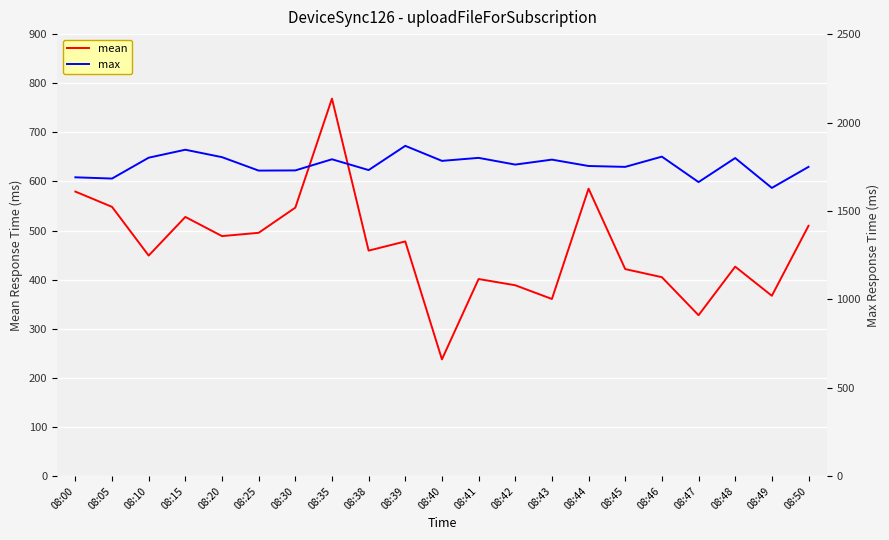

Which series has the largest total across all categories?

max